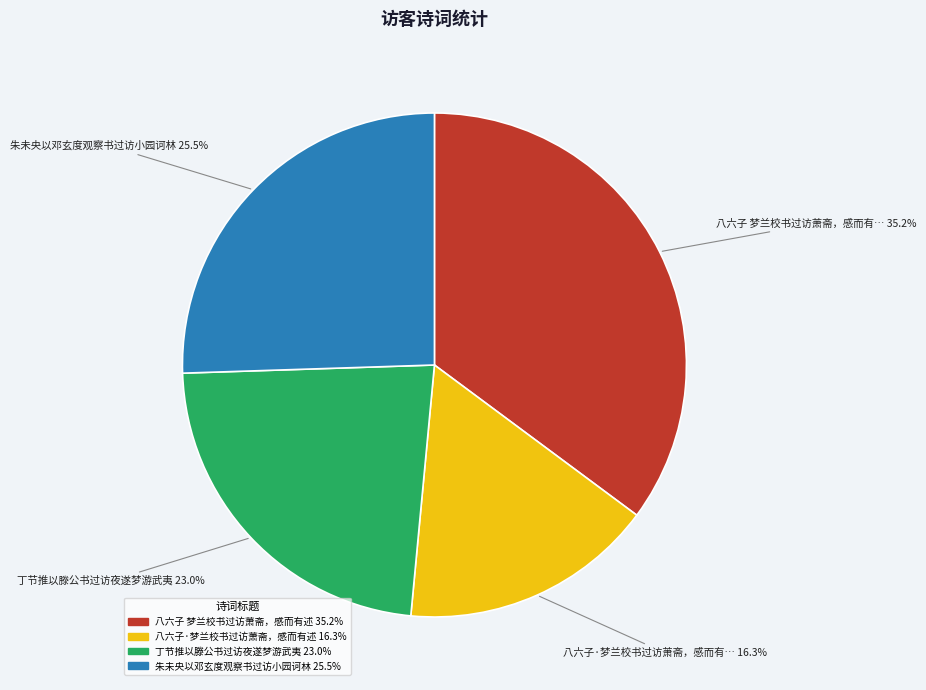

Is 朱未央以邓玄度观察书过访小园诃林 the majority of the pie?

No